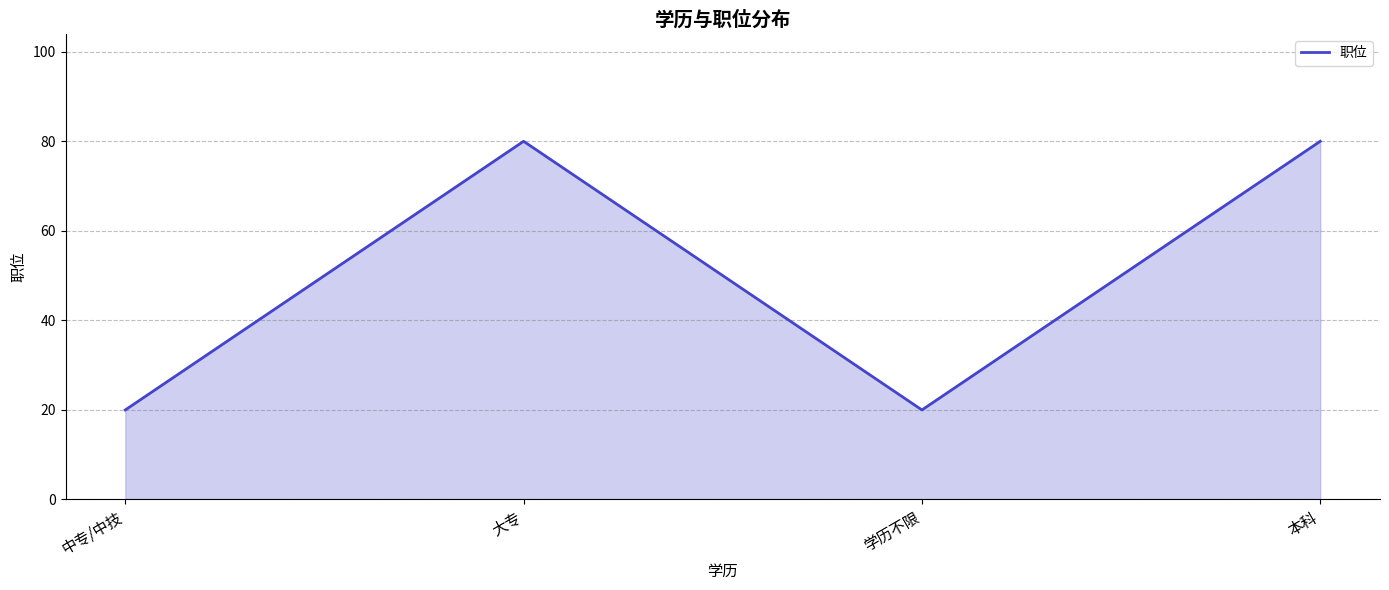

Reading left to right, extract all data points from this chart.

20	80	20	80